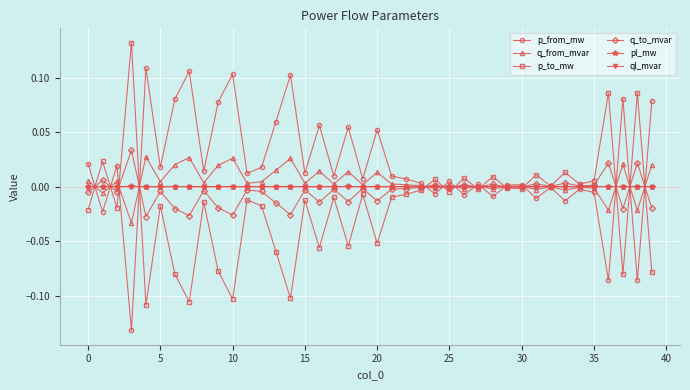

Count the number of categories in the chart.

40